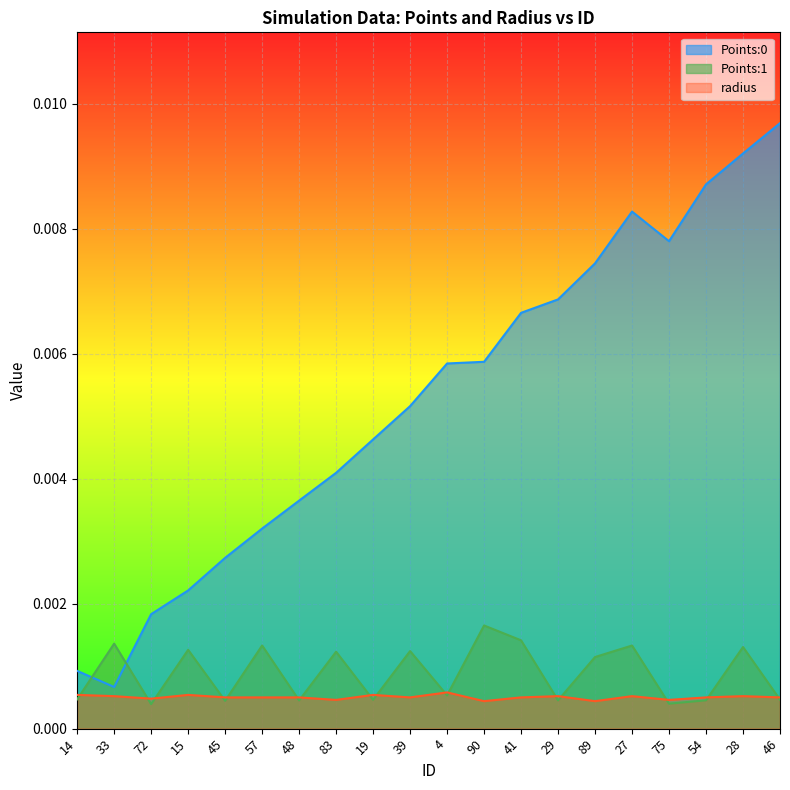

Which series changed the most between 83 and 29?

Points:0